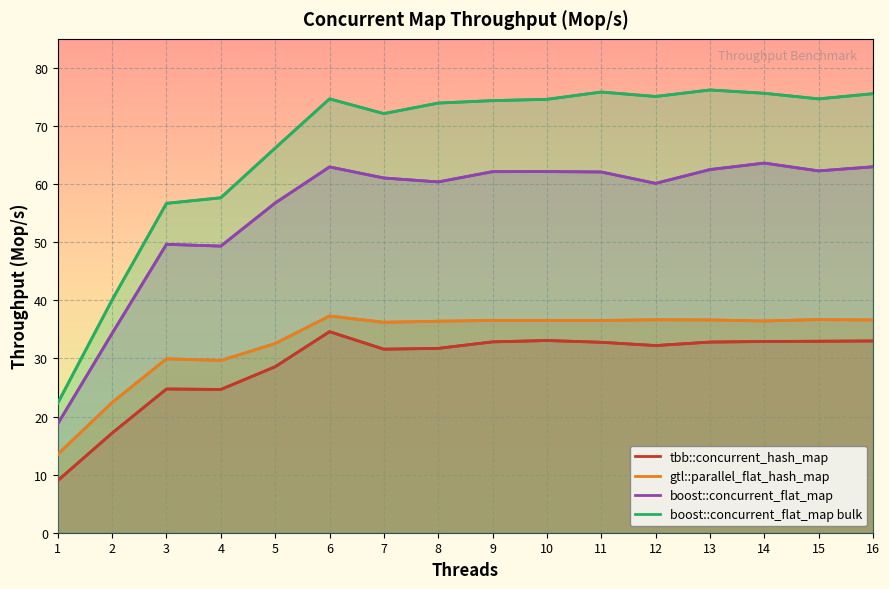

Reading left to right, transcribe all the data shown in this chart.

tbb::concurrent_hash_map: 9.0	17.2	24.7	24.7	28.6	34.6	31.6	31.7	32.8	33.1	32.8	32.2	32.8	32.9	33.0	33.0
gtl::parallel_flat_hash_map: 13.5	22.4	29.9	29.6	32.6	37.3	36.2	36.4	36.5	36.5	36.5	36.7	36.6	36.4	36.7	36.6
boost::concurrent_flat_map: 18.7	34.3	49.6	49.3	56.7	63.0	61.0	60.4	62.1	62.2	62.1	60.1	62.5	63.6	62.3	63.0
boost::concurrent_flat_map bulk: 22.3	40.1	56.7	57.6	66.2	74.7	72.1	73.9	74.4	74.6	75.8	75.1	76.2	75.6	74.7	75.6